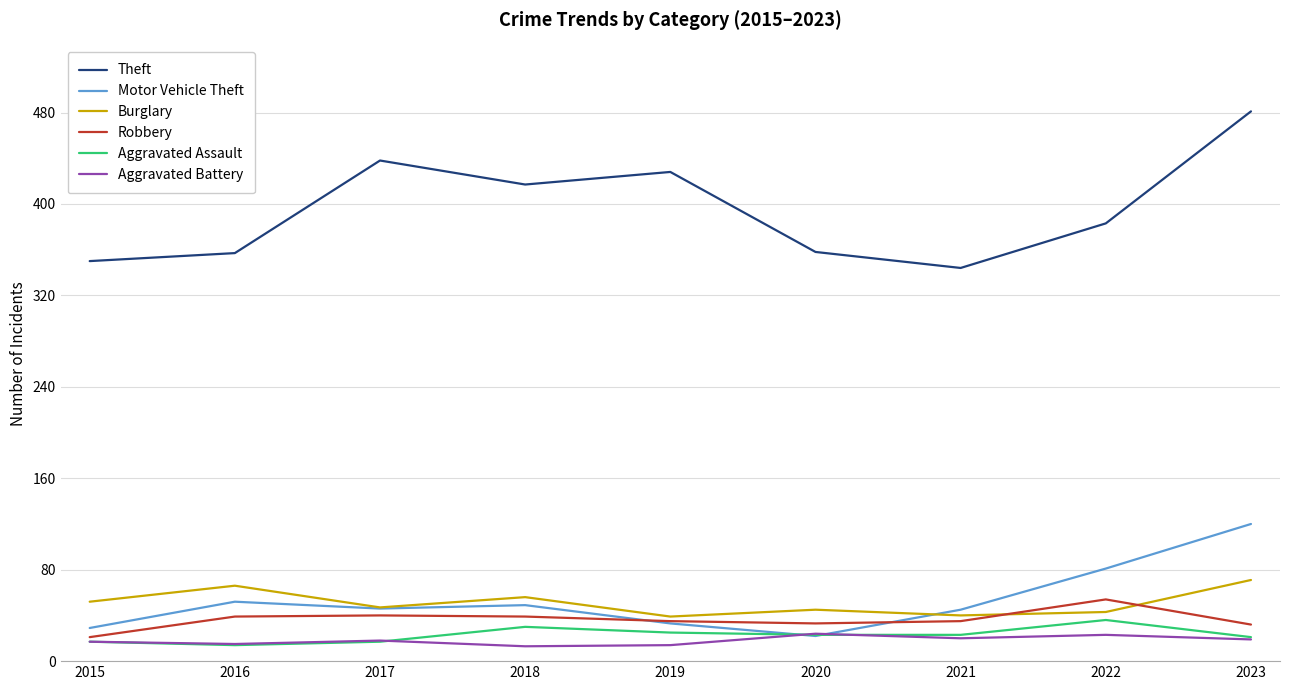

Which series has the largest range (max minus min)?

Theft